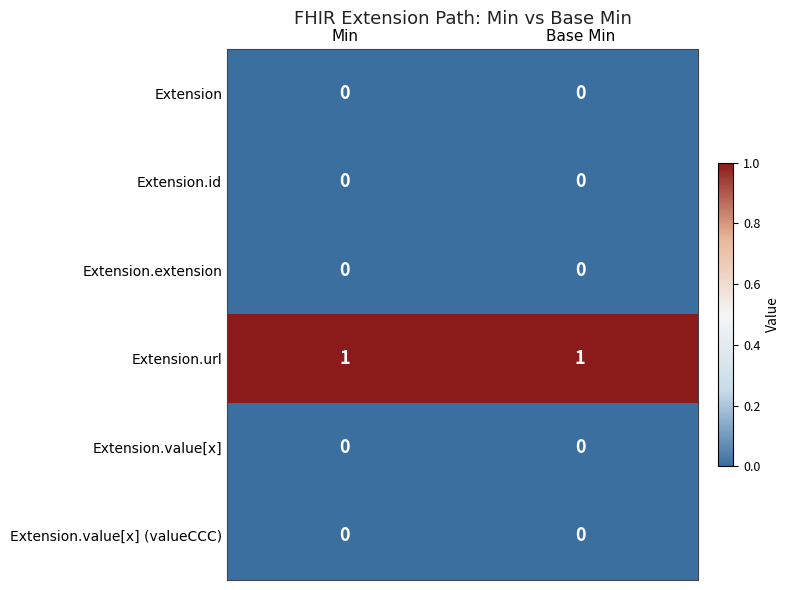

Which series has the largest total across all categories?

Extension.url